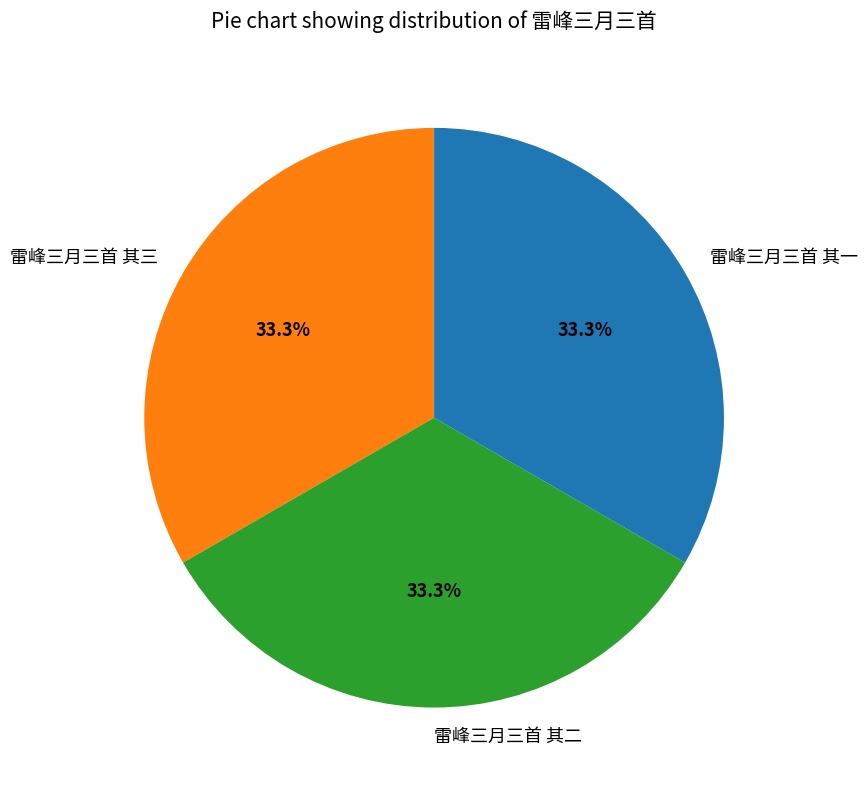

What is the ratio of the value at 雷峰三月三首 其三 to the value at 雷峰三月三首 其一?

1.0